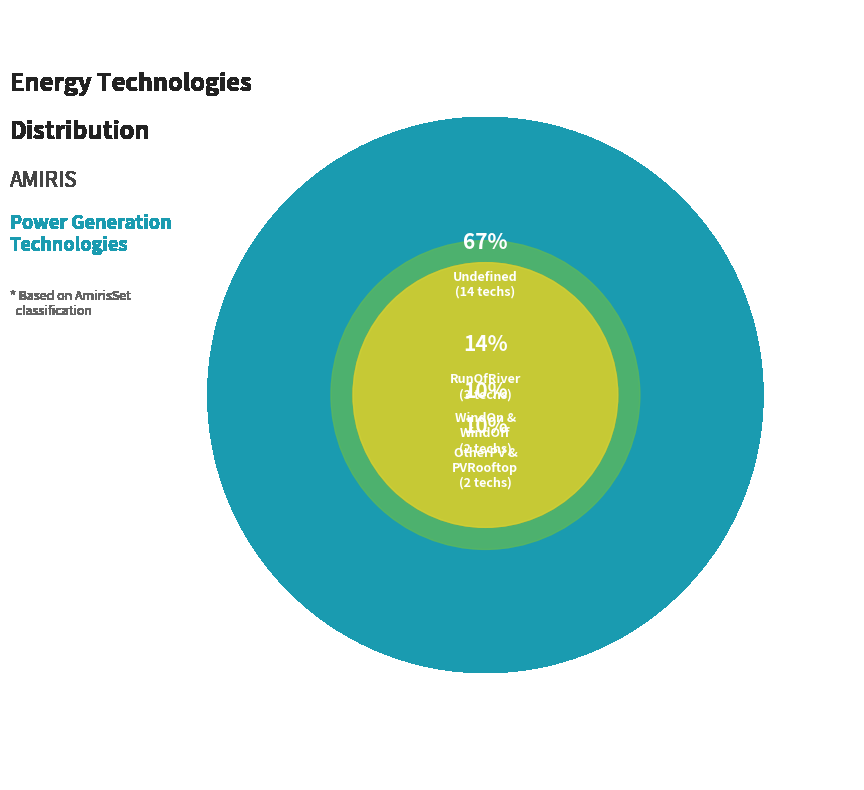

Is WindOn & WindOff the majority of the pie?

No